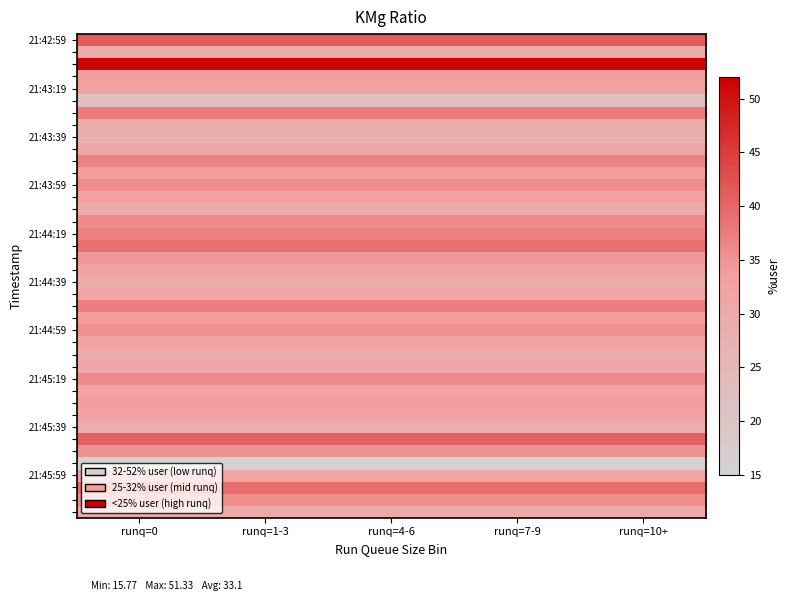

Which series has the widest spread of values?

21:42:59